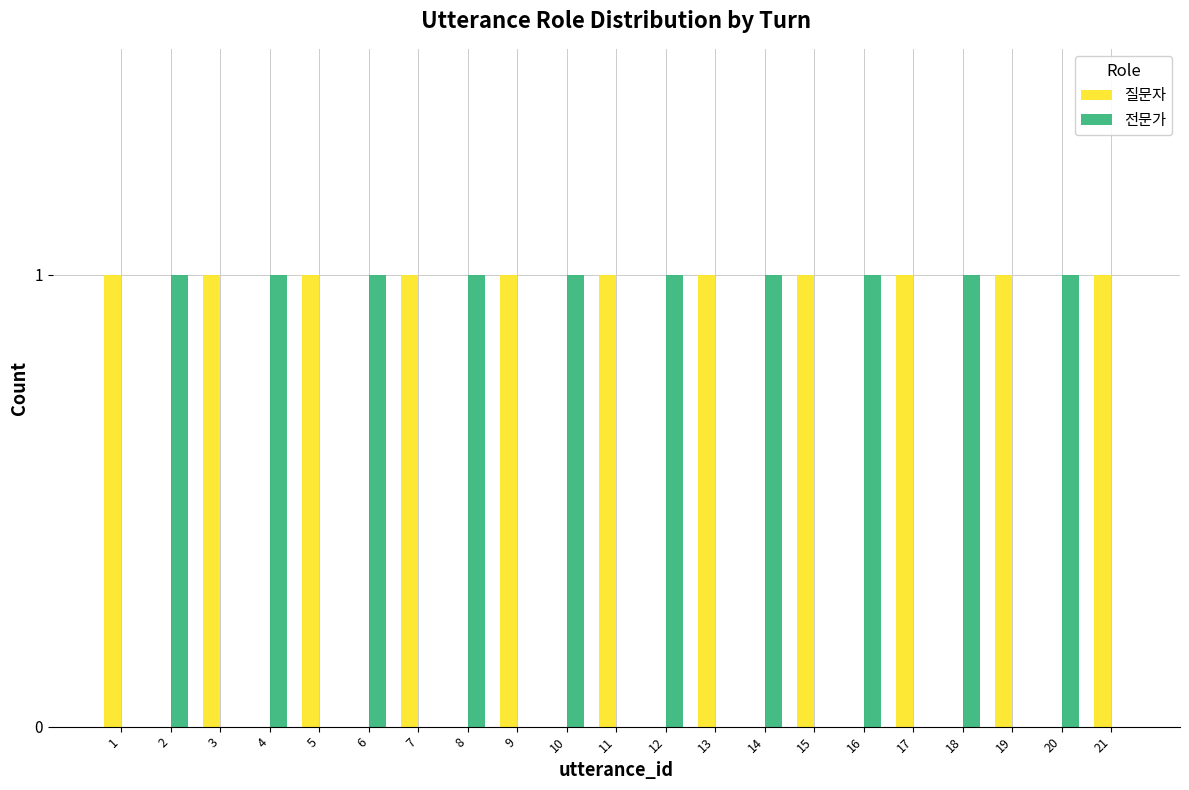

What is the sum of all 전문가 values?

10